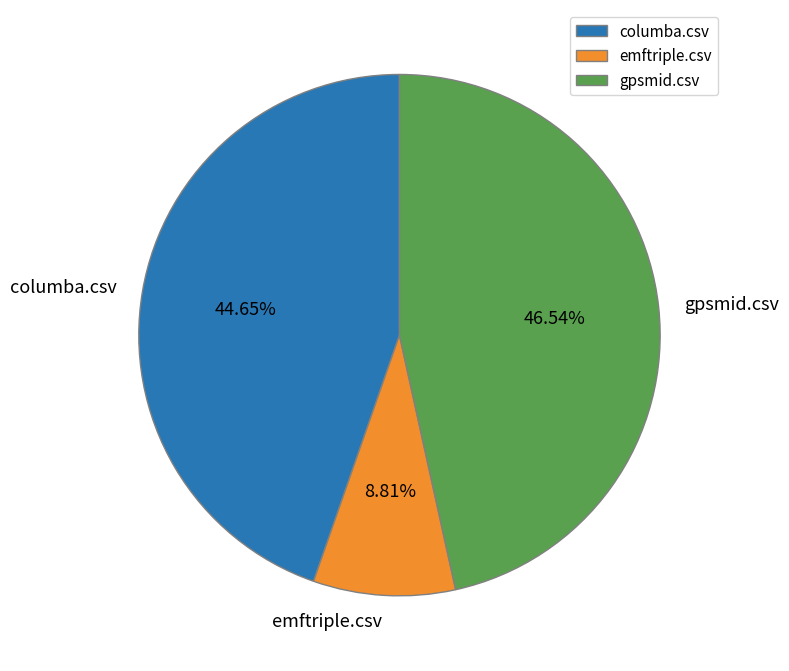

Which category has the biggest portion of the pie?

gpsmid.csv